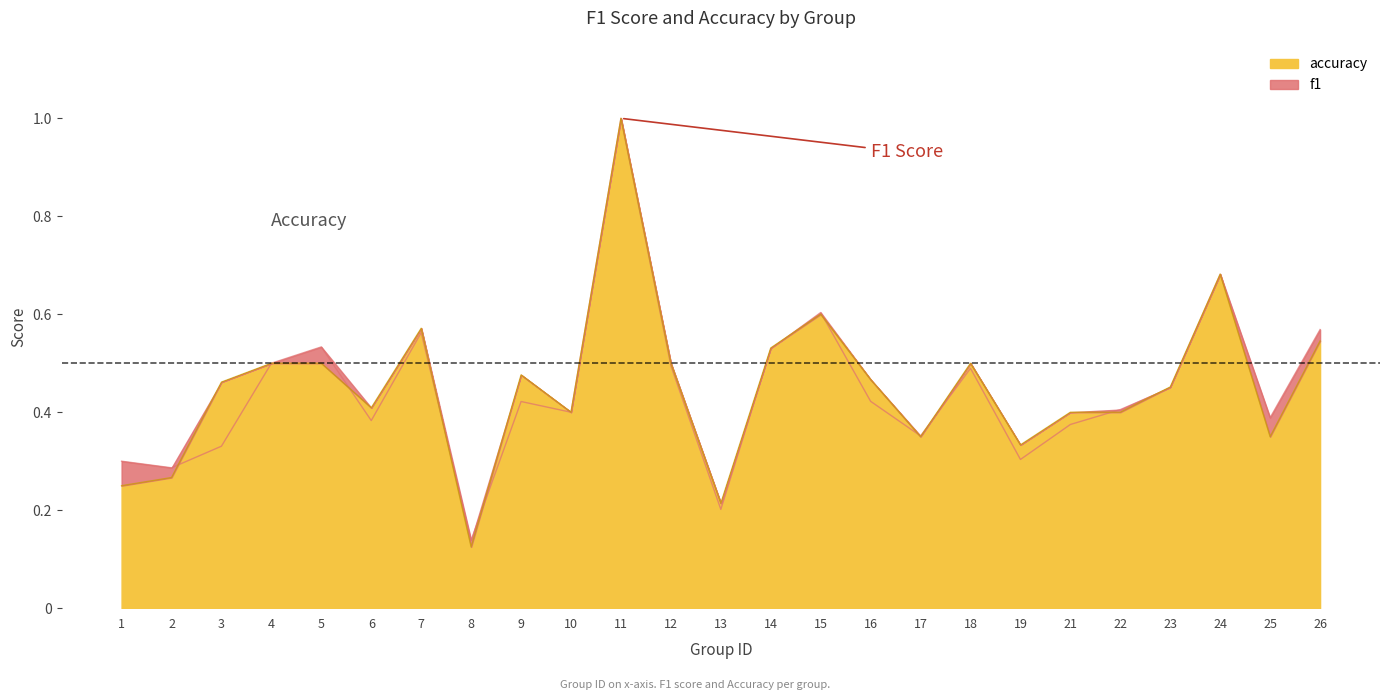

At which label is accuracy closest to 0?

8